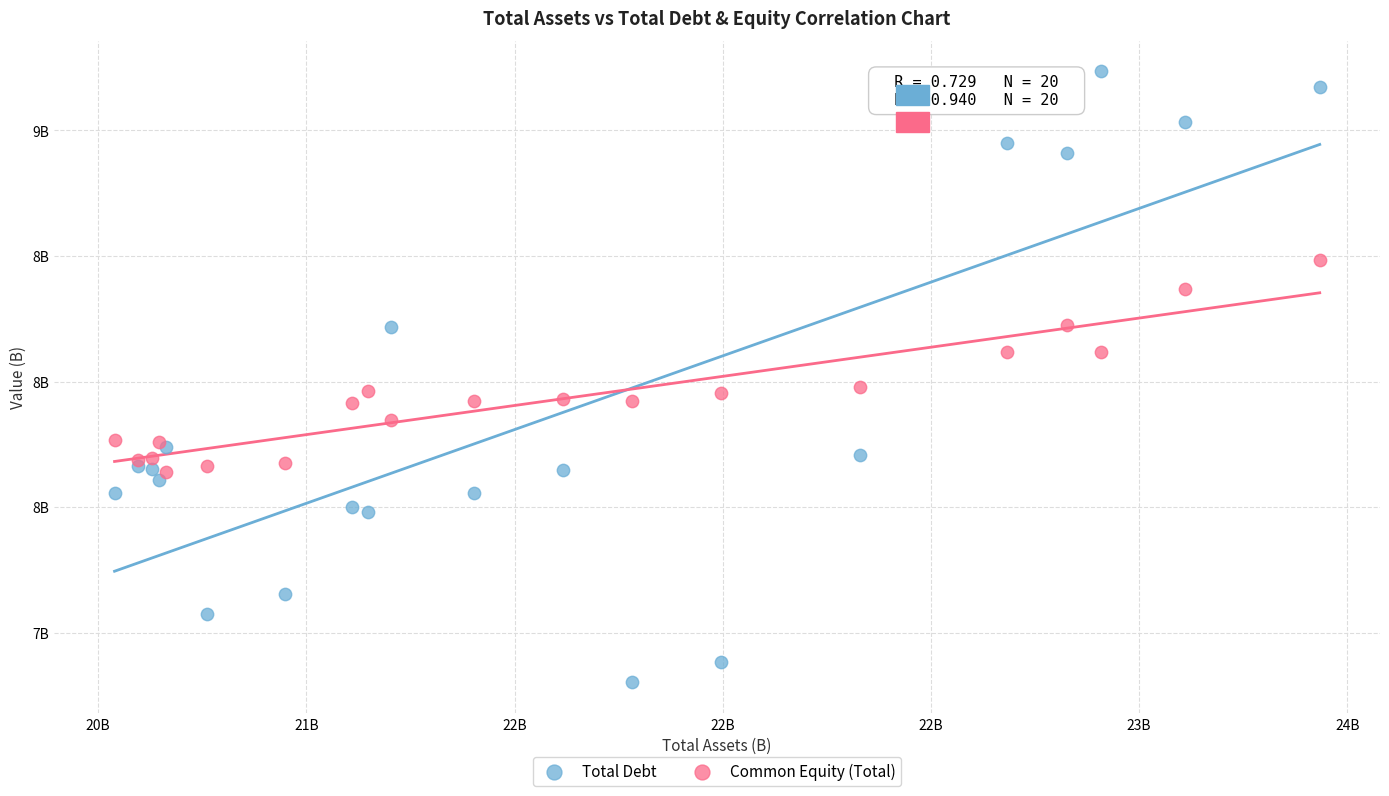

Which series has the largest Y range (max minus min)?

Total Debt